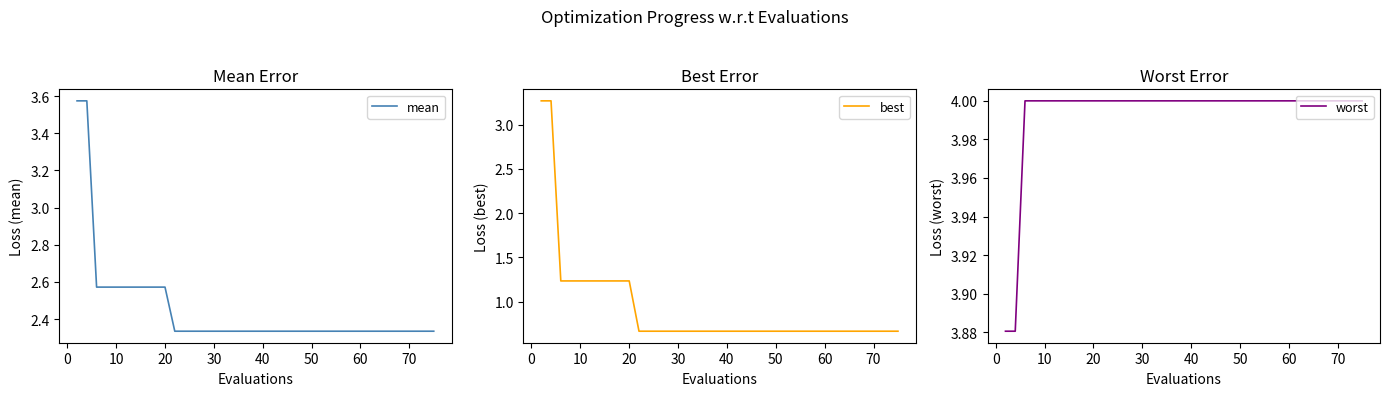

True or false: mean and best cross at least once.

False